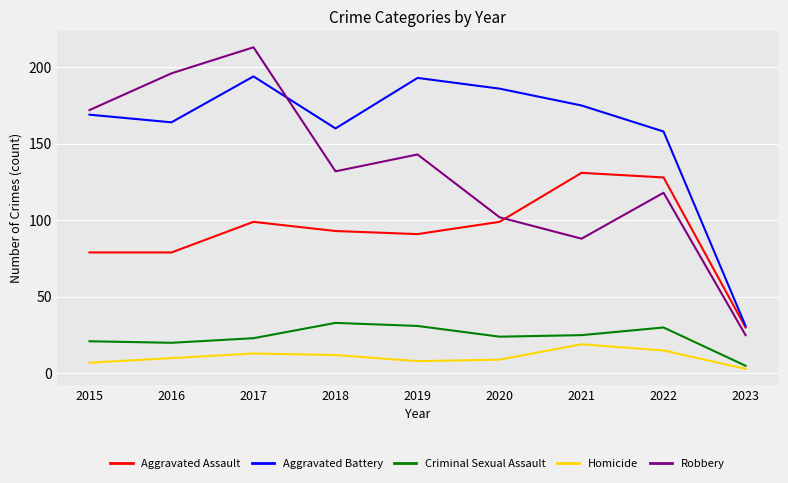

True or false: Homicide and Robbery intersect in this chart.

False